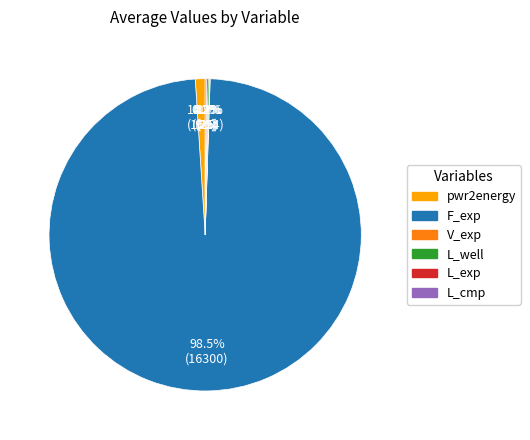

To the nearest percent, what is the average slice percentage?

17%